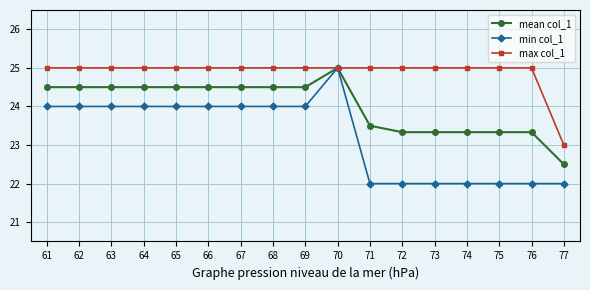

Which series has the widest spread of values?

min col_1